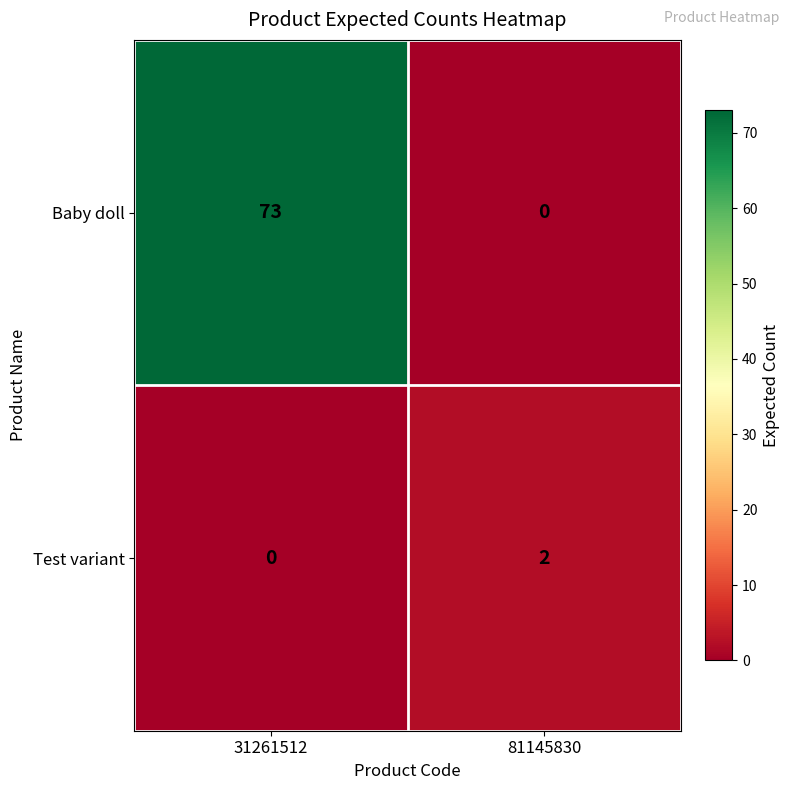

At which label is Test variant closest to 1?

31261512